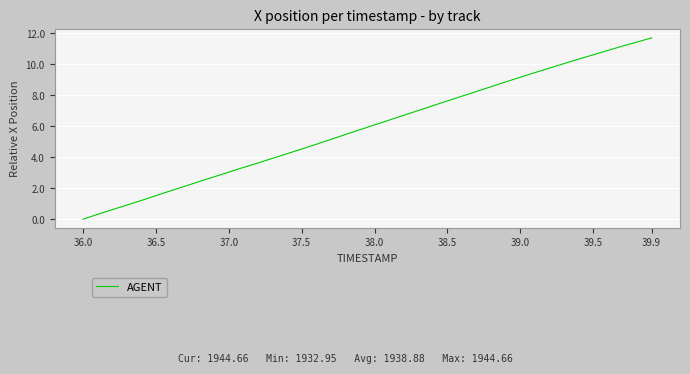

What is the greatest value displayed?

11.7